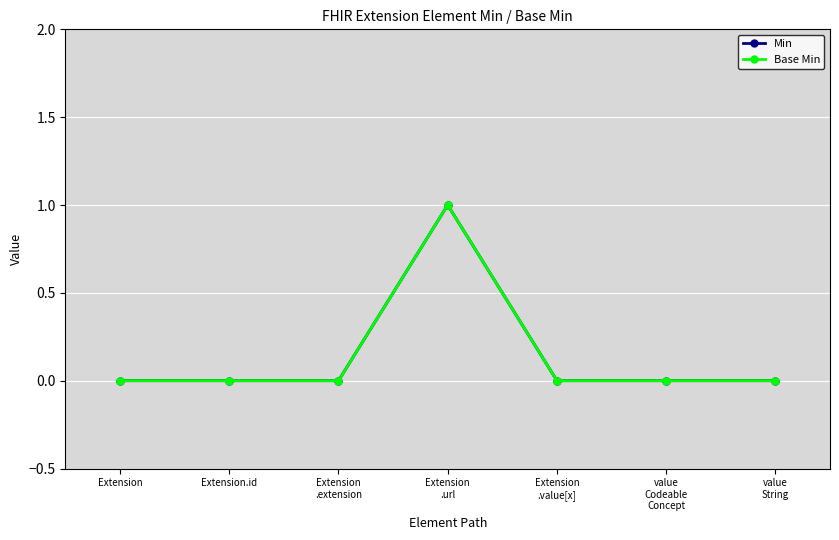

Which series changed the most between Extension.id and value
String?

Min